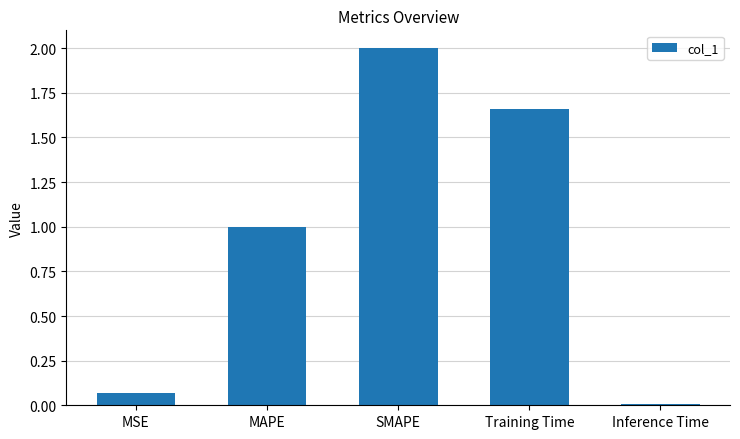

At which category does the chart reach its minimum across all series?

Inference Time